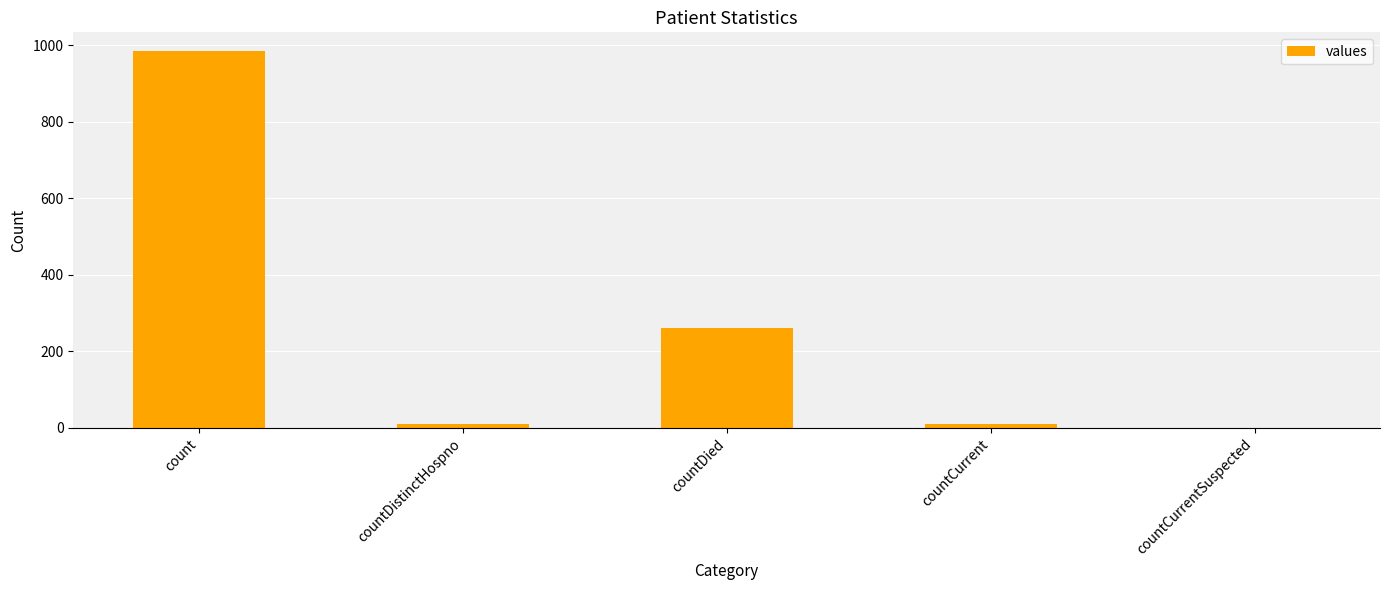

Which label corresponds to the largest value in the chart?

count